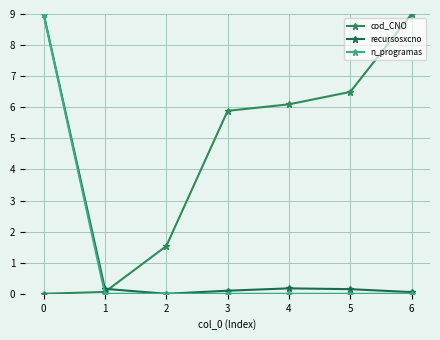

How many lines are shown in the chart?

3